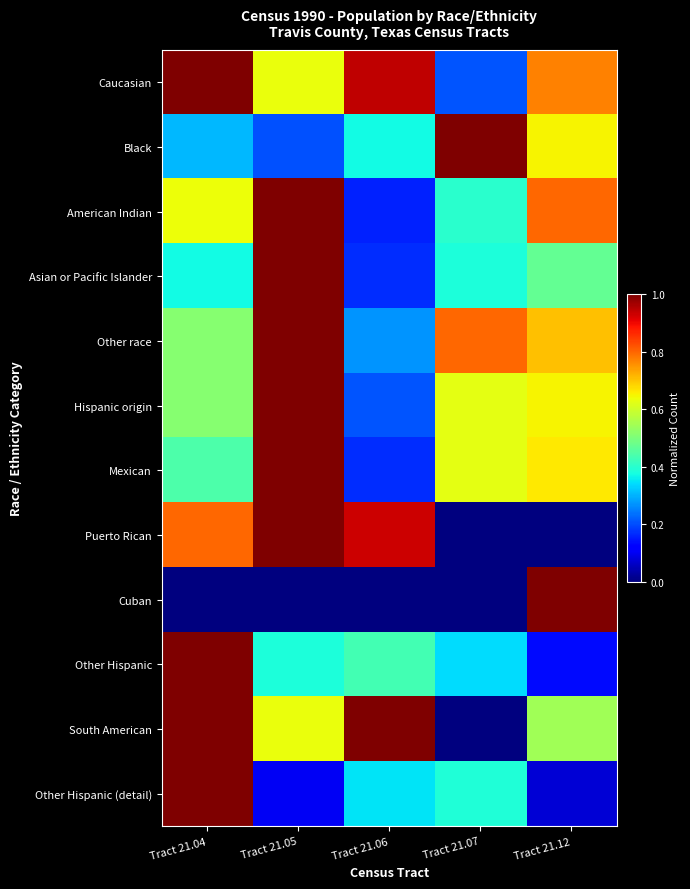

Rank the series at Tract 21.12 from lowest to highest value.

Puerto Rican, Other Hispanic (detail), Other Hispanic, Asian or Pacific Islander, South American, Black, Hispanic origin, Mexican, Other race, Caucasian, American Indian, Cuban